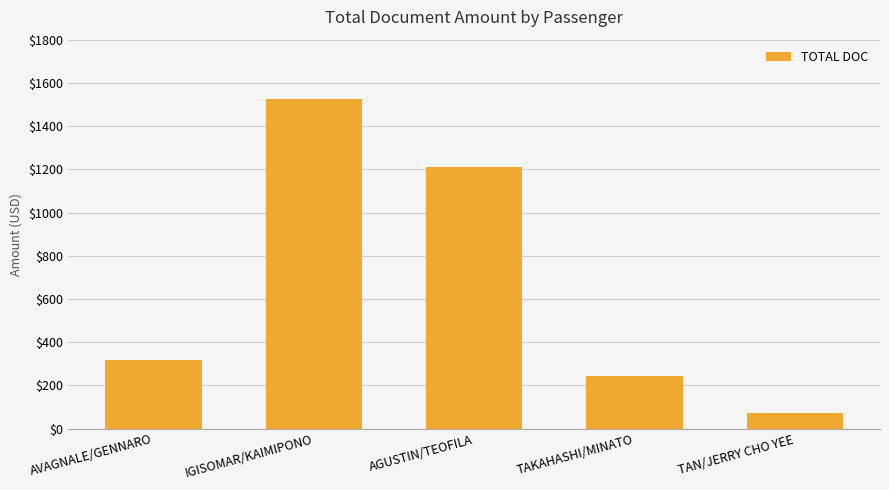

Which category has the highest value across all series?

IGISOMAR/KAIMIPONO